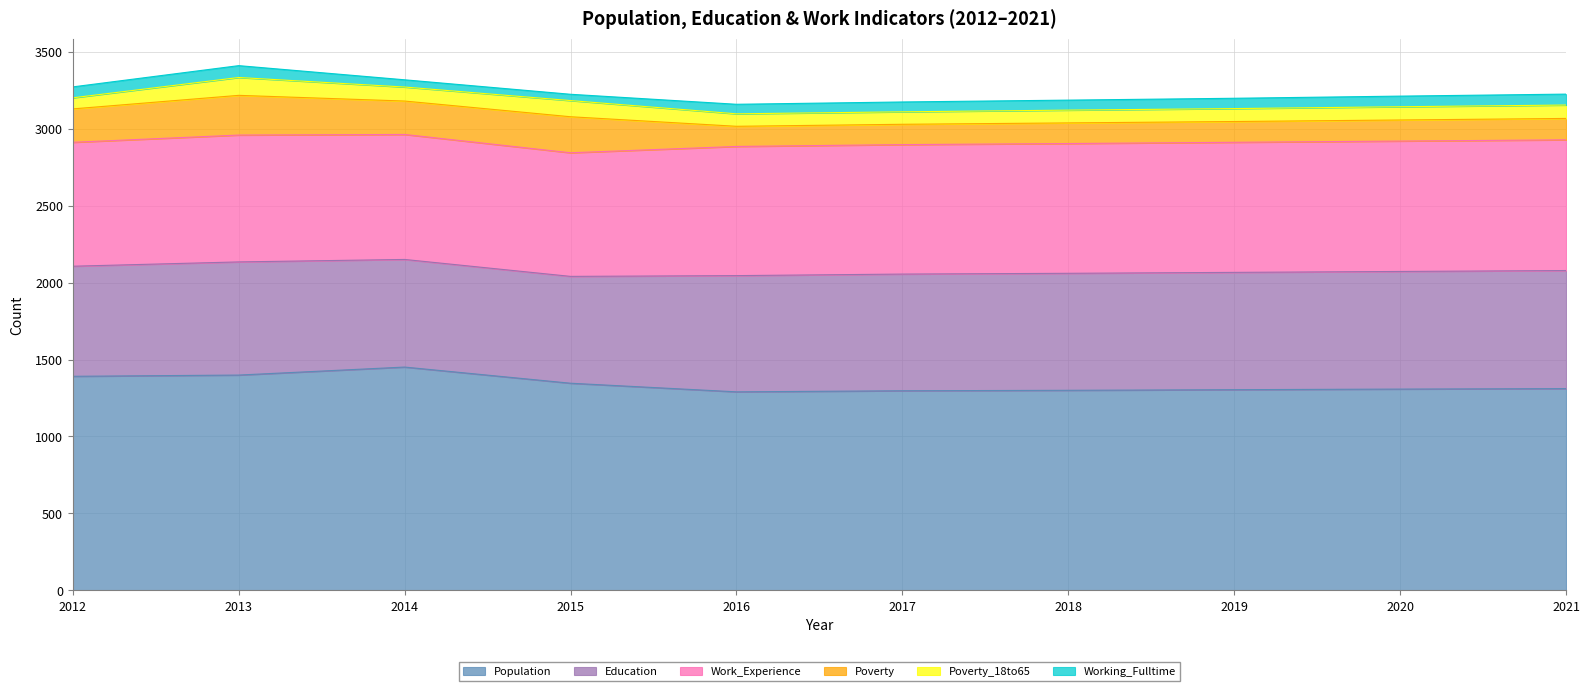

True or false: Poverty and Education cross at least once.

False